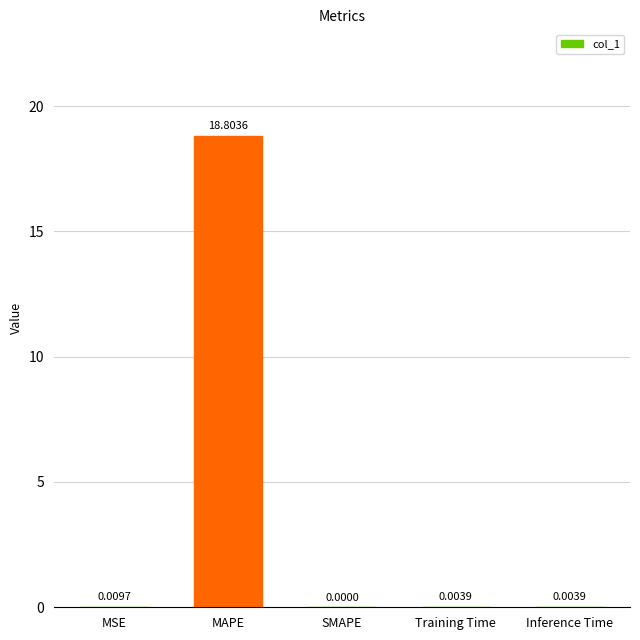

The chart shows a value of 0.0 at SMAPE. True or false?

True